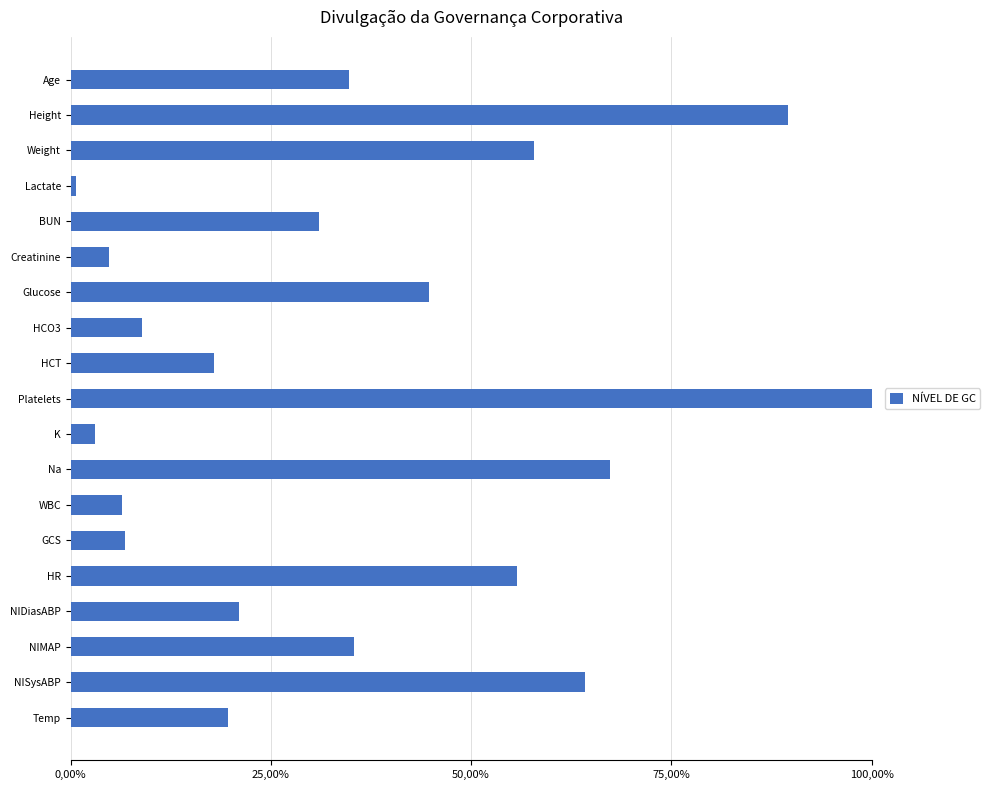

Does the chart contain any negative values?

No